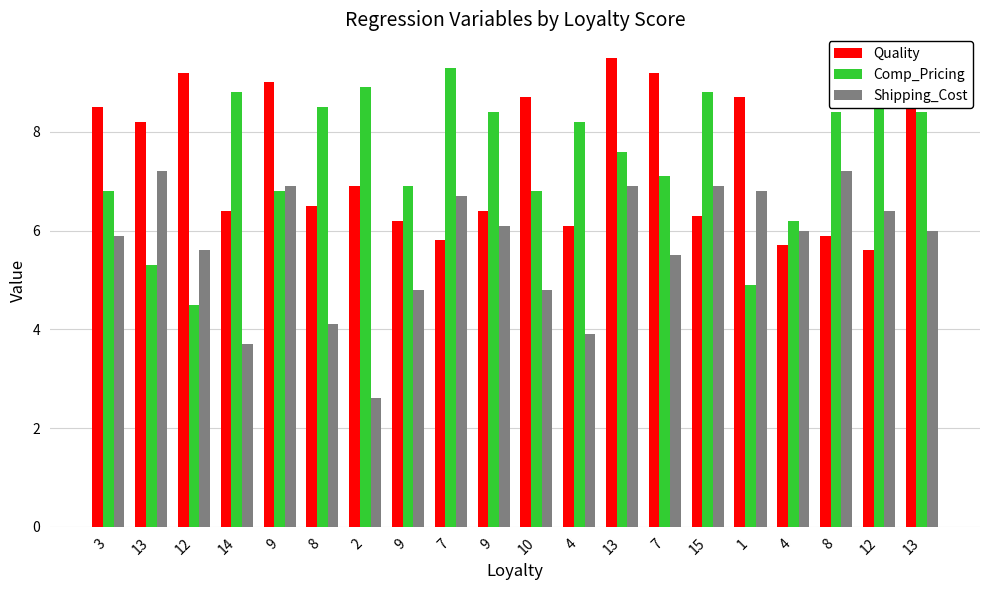

Is it true that Shipping_Cost equals 6.9 at 15?

True